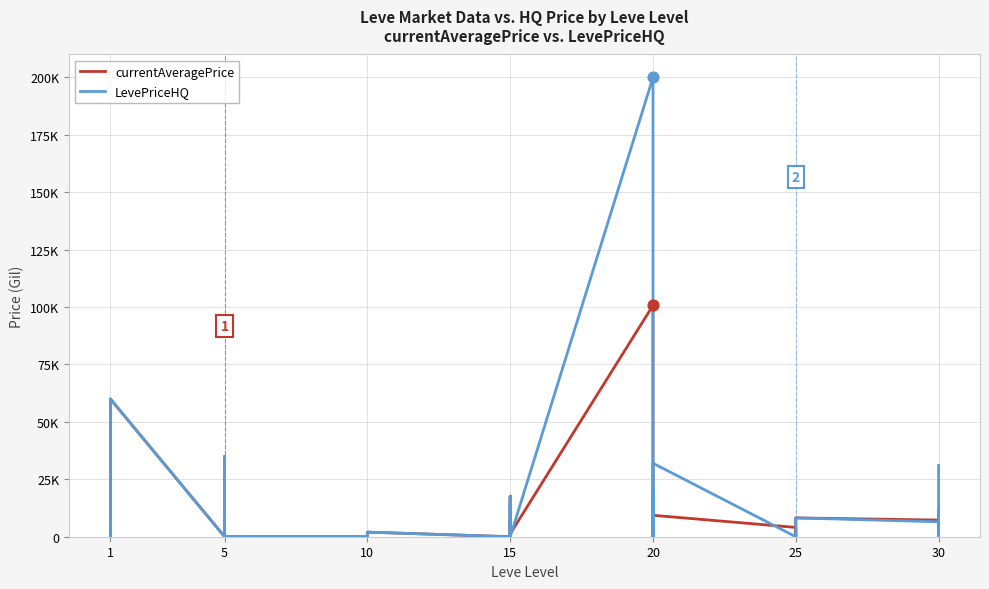

Which series contains the highest Y value?

LevePriceHQ